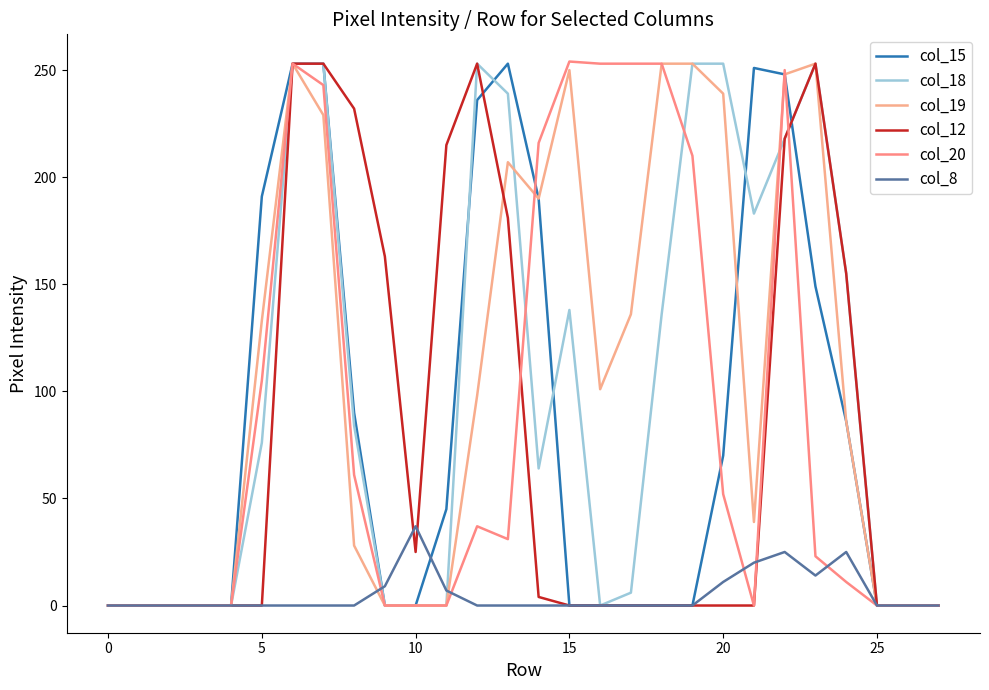

What is the label of the 26th point from the left?

25